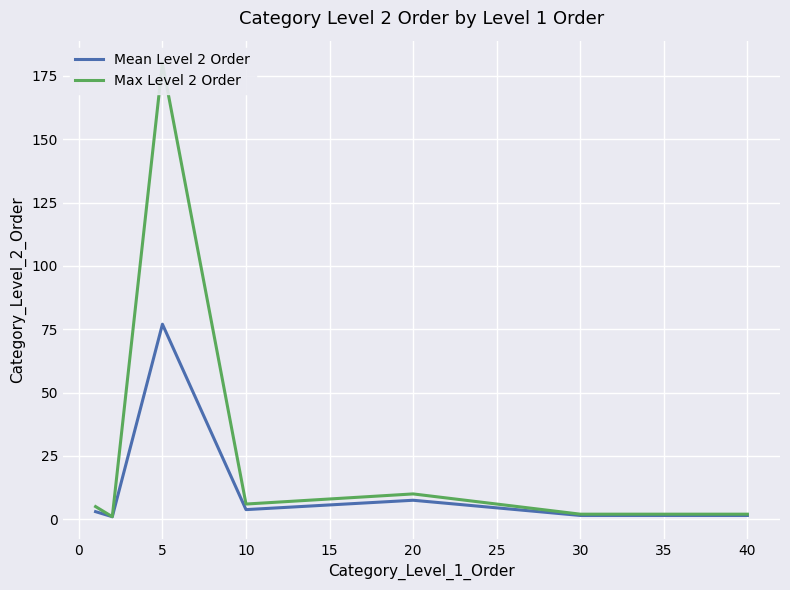

True or false: Mean Level 2 Order and Max Level 2 Order cross at least once.

False